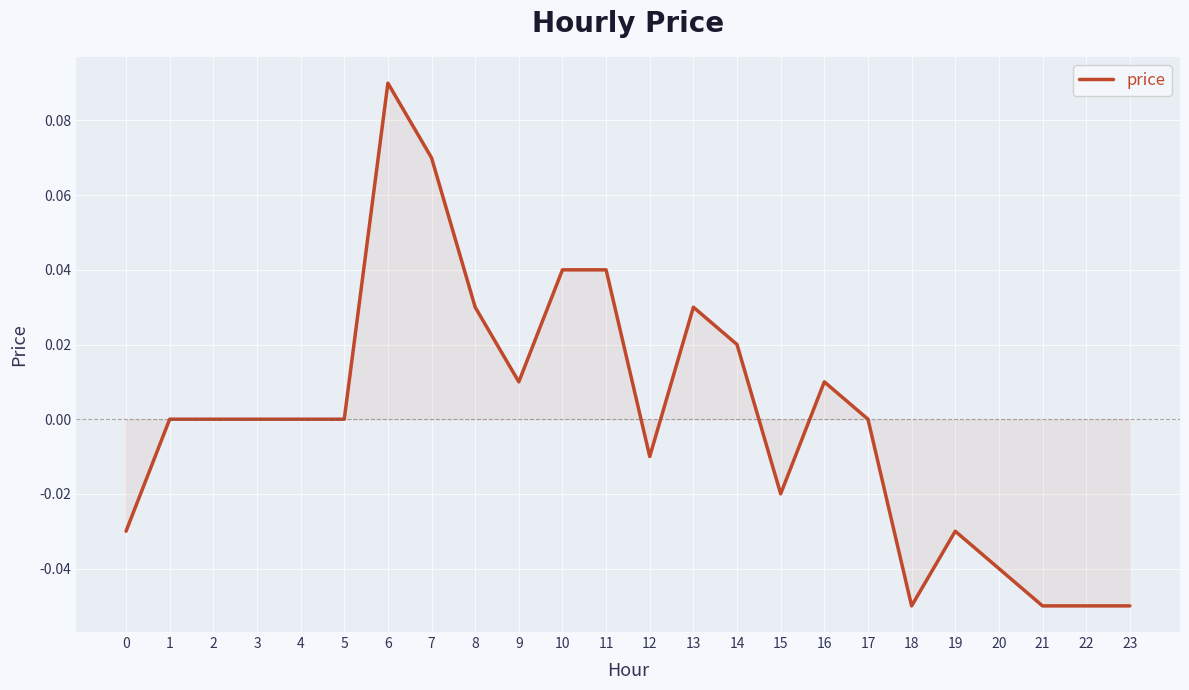

The value at 10 is 0.0. True or false?

True